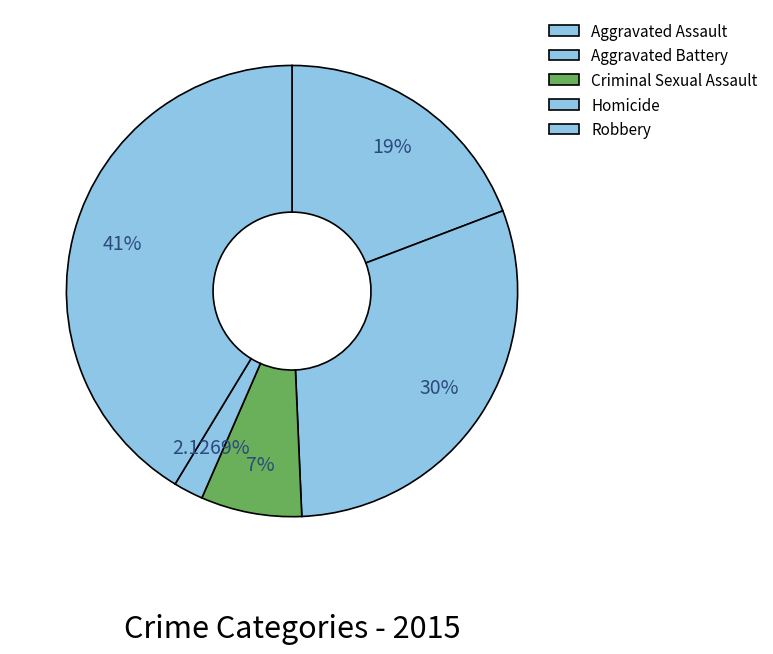

Count the number of slices in the pie.

5